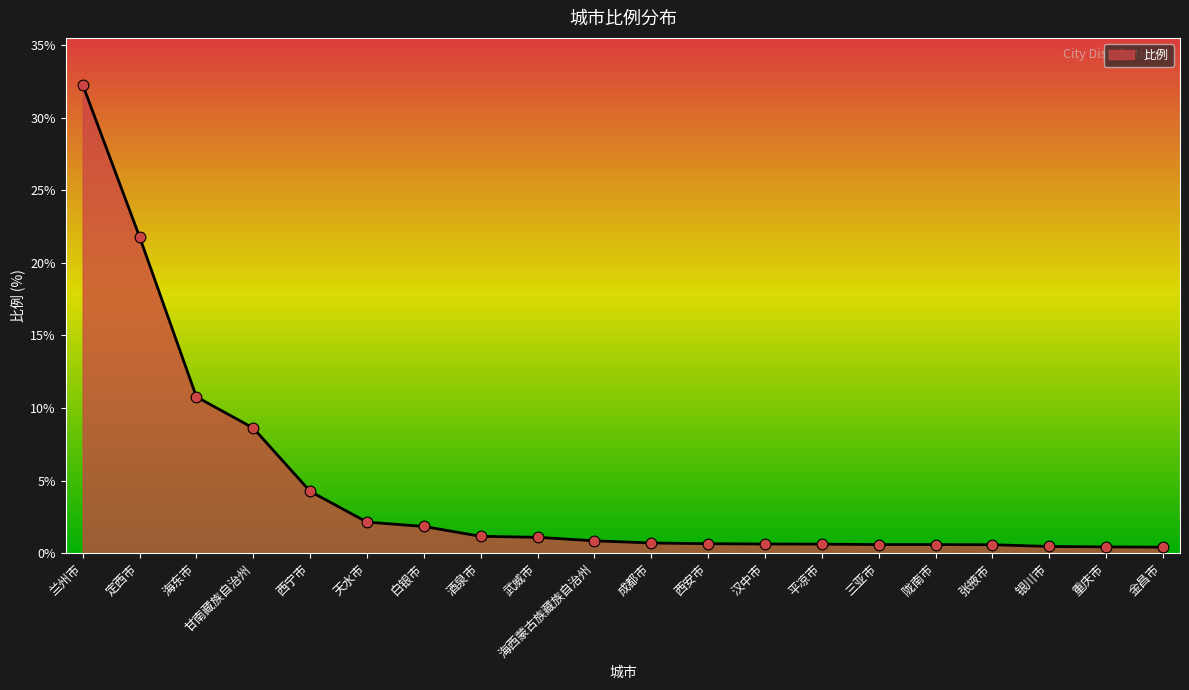

What is the change in value from 定西市 to 西宁市?

-17.5